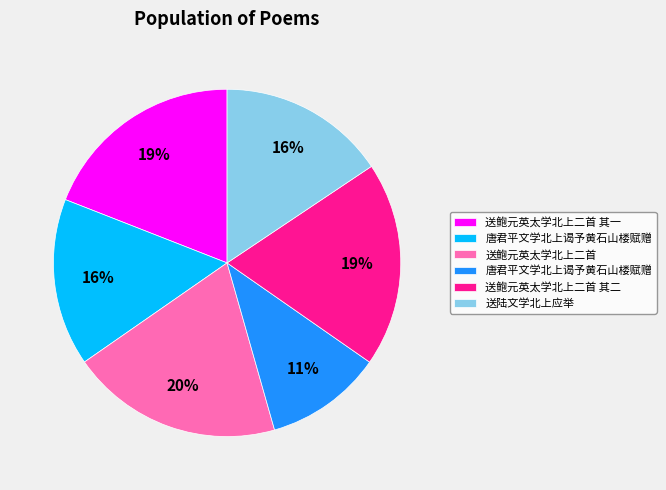

Is there any slice that represents more than half of the pie?

No